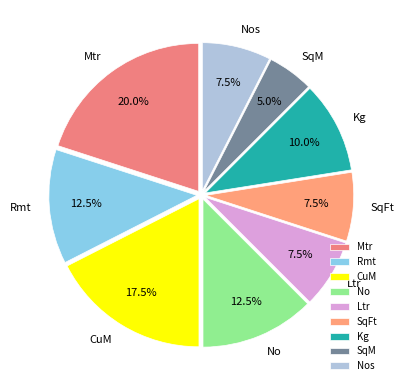

The SqFt slice represents 24% of the pie. True or false?

False